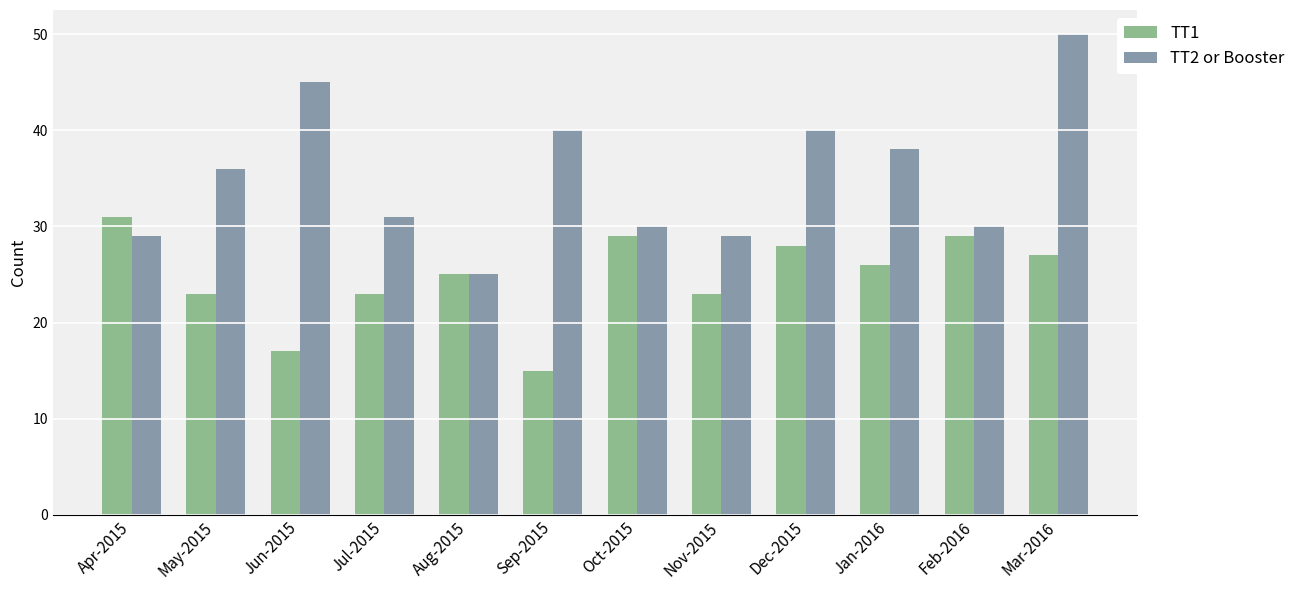

What is the lowest value of the TT1 series?

15